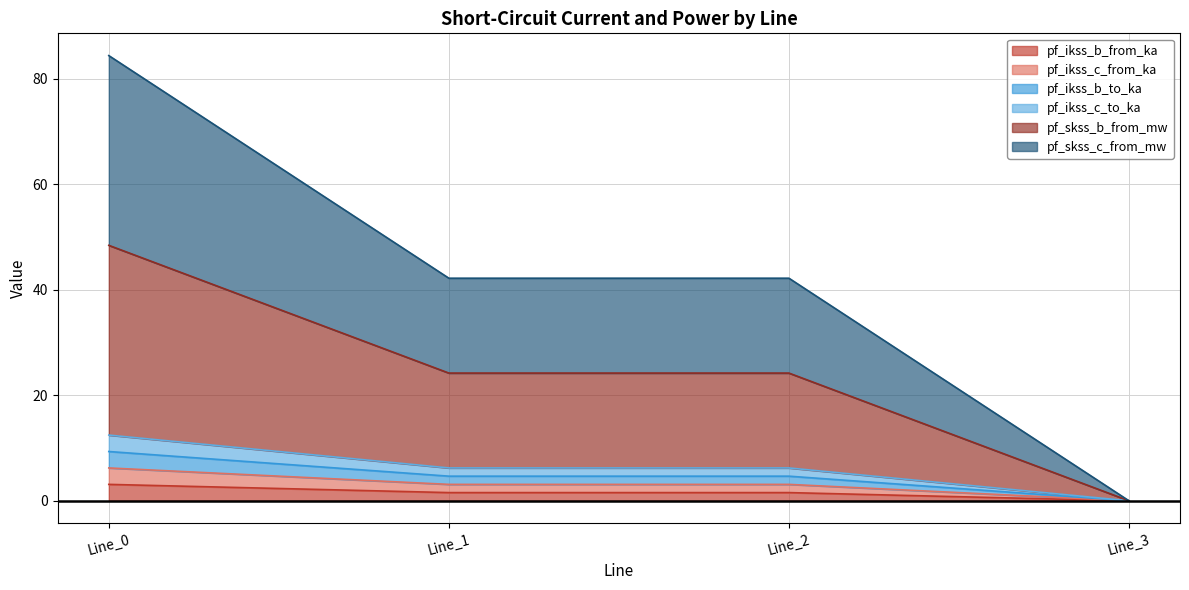

At which category is the sum across all series the highest?

Line_0